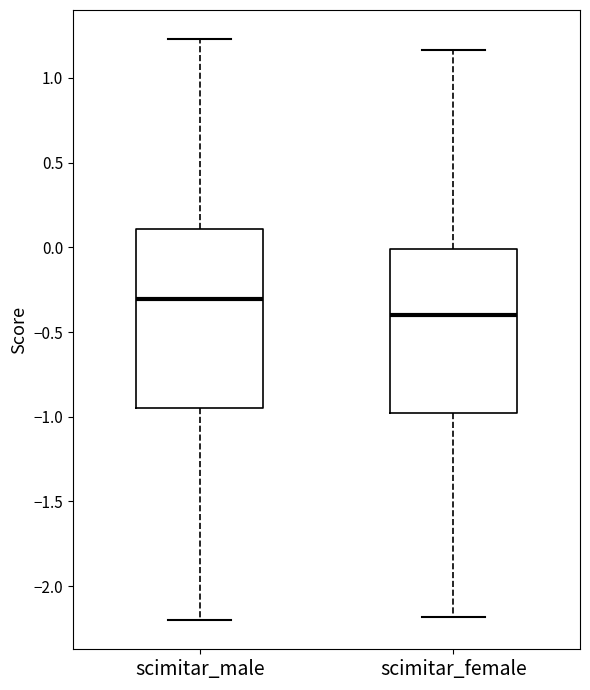

Reading left to right, read every box against the y-axis: the position of its median line, the range the box covers, and the ends of its whiskers. The values are not printed on the chart, so give them approximately, as read against the axis.

scimitar_male: median -0.30, box -0.95 to 0.10, whiskers -2.20 to 1.25
scimitar_female: median -0.40, box -1.00 to 0.00, whiskers -2.20 to 1.15